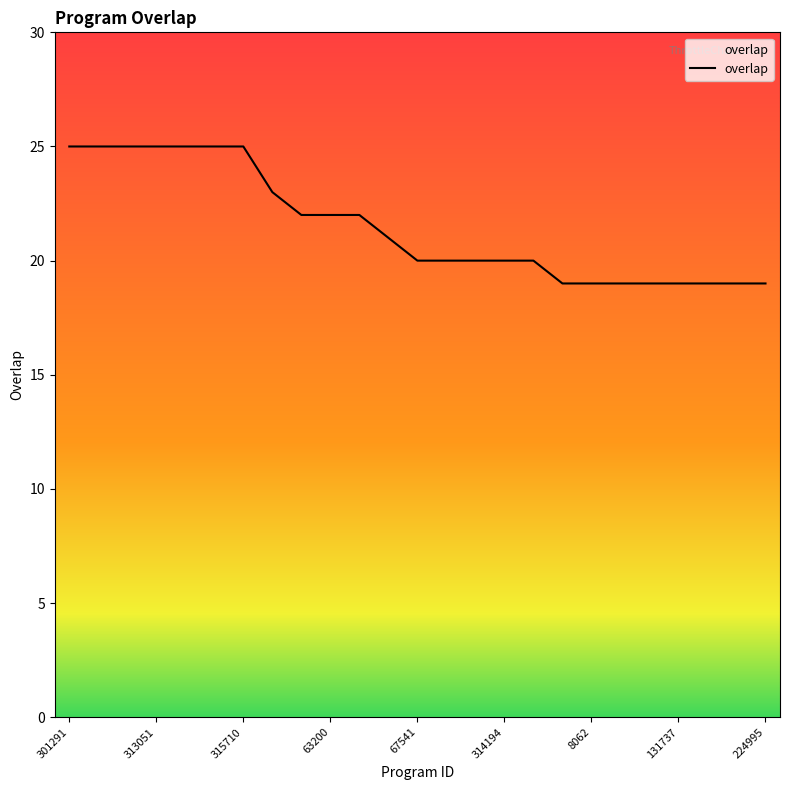

Is this an area chart (filled region under the line)?

No